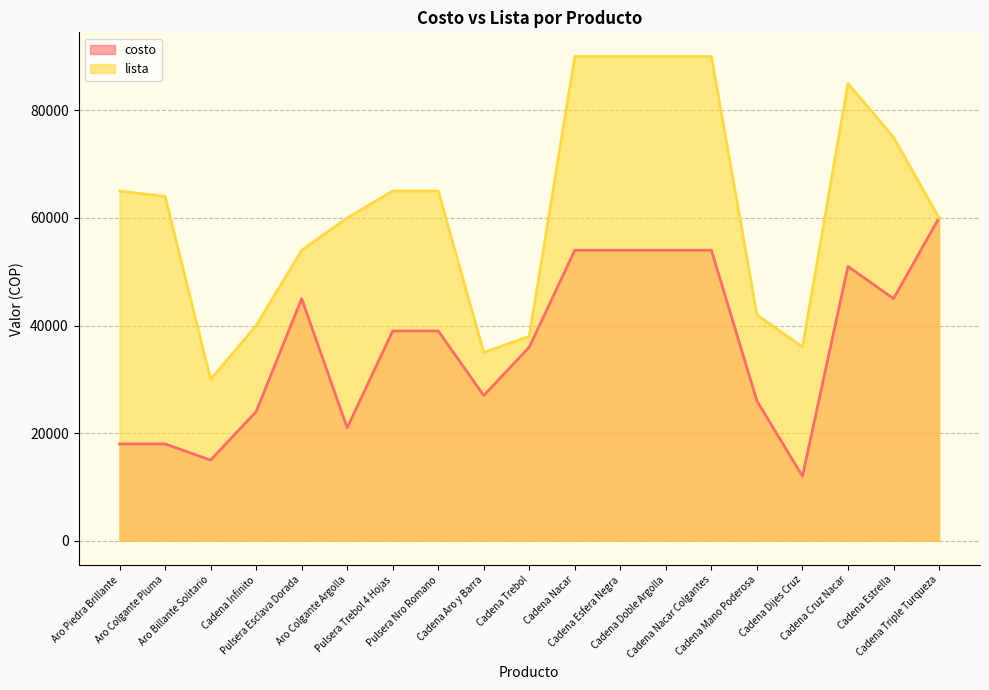

Which has a higher value, Cadena Aro y Barra or Cadena Mano Poderosa?

Cadena Aro y Barra